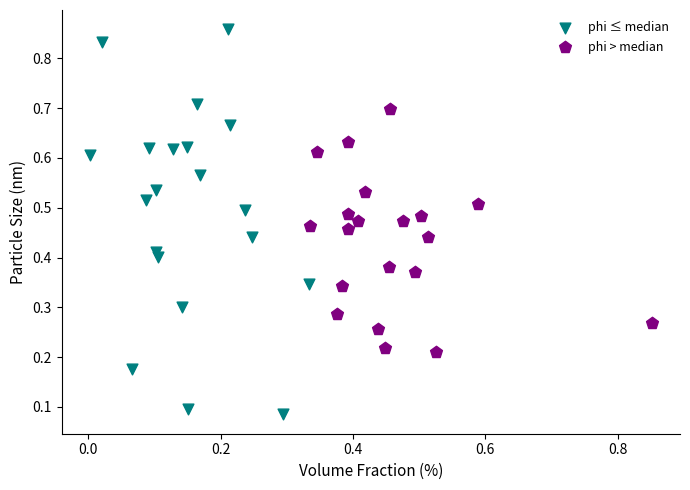

What are all the series names shown in the legend?

phi ≤ median, phi > median